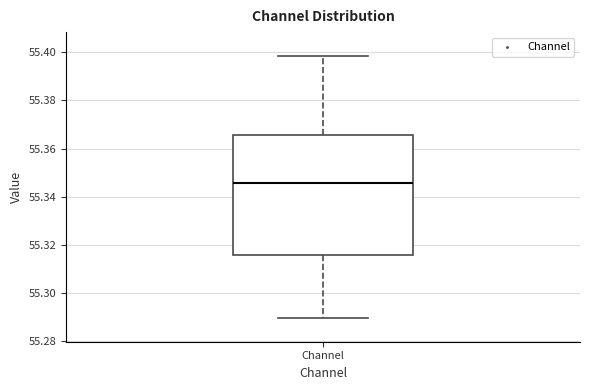

Where does the median line of the box for Channel sit on the y-axis? The values are not printed on the chart, so give them approximately, as read against the axis.

55.346